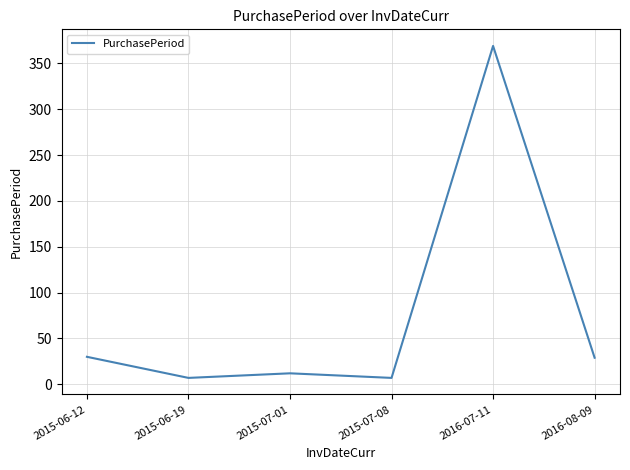

What position from the right is 2016-08-09?

1